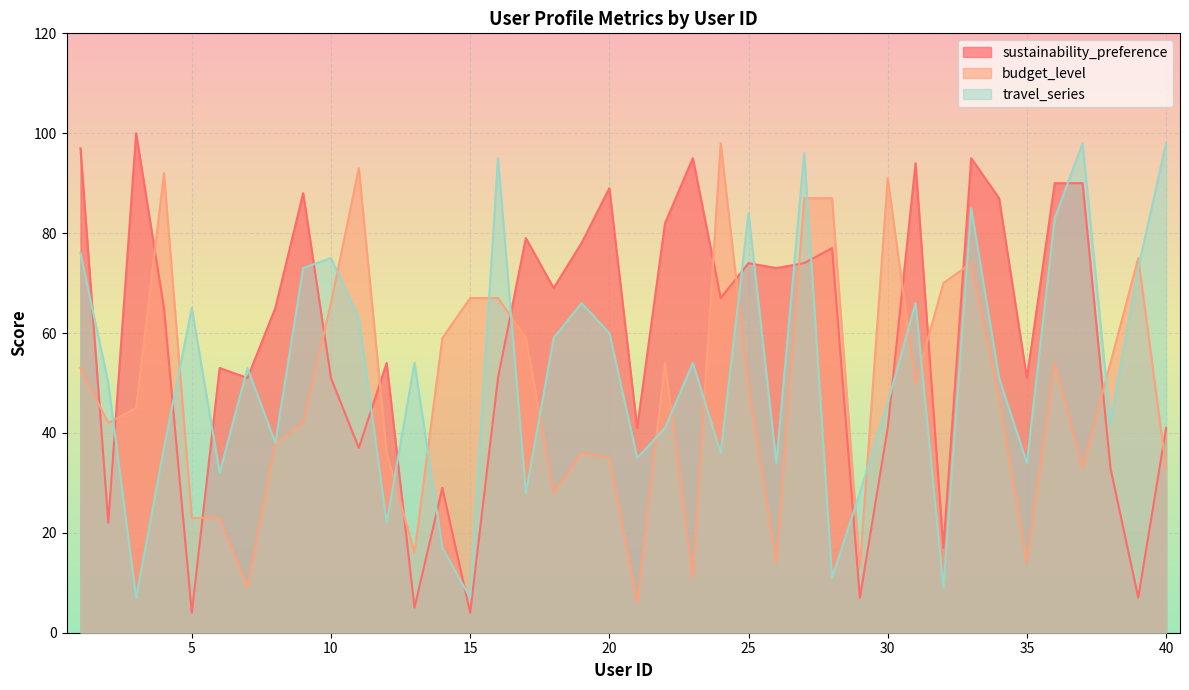

After their last crossing, which series has the higher values: sustainability_preference or travel_series?

travel_series